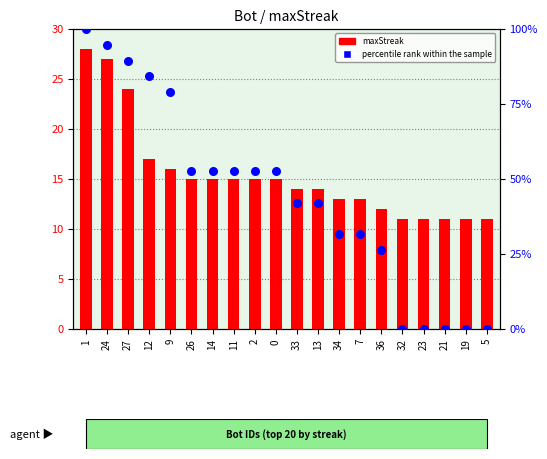

Which series reaches the minimum Y coordinate?

percentile rank within the sample